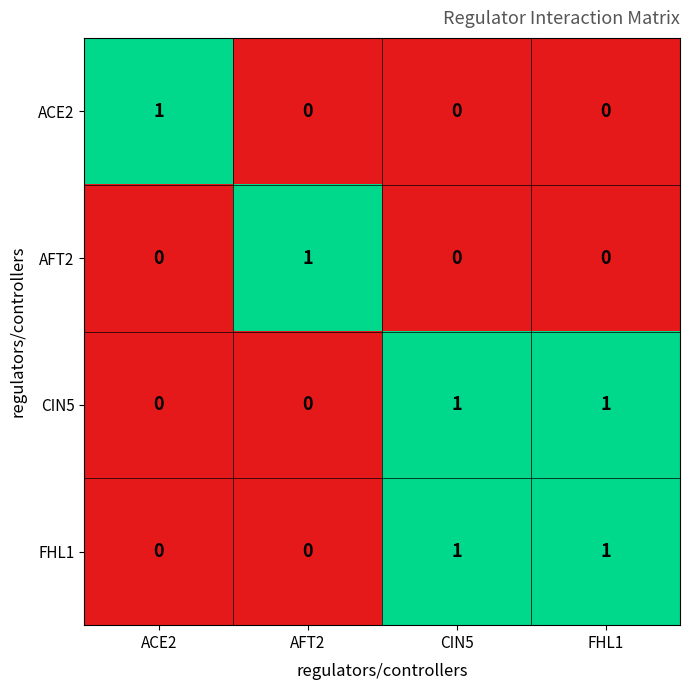

At which label does AFT2 reach its peak?

AFT2